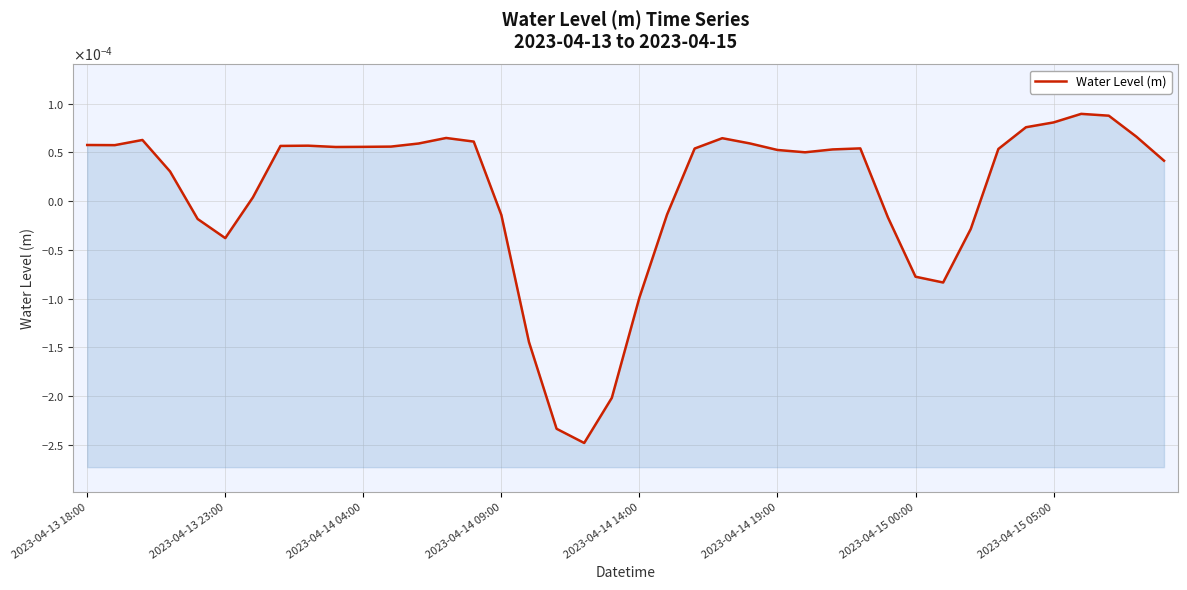

How many lines are shown in the chart?

1